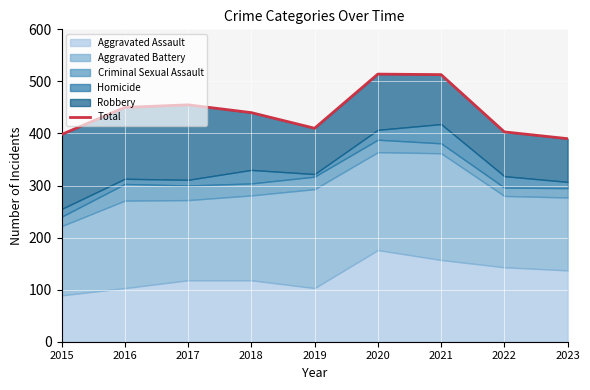

Reading left to right, what are all the values shown in this chart?

2015=398	2016=450	2017=455	2018=440	2019=410	2020=514	2021=513	2022=403	2023=390